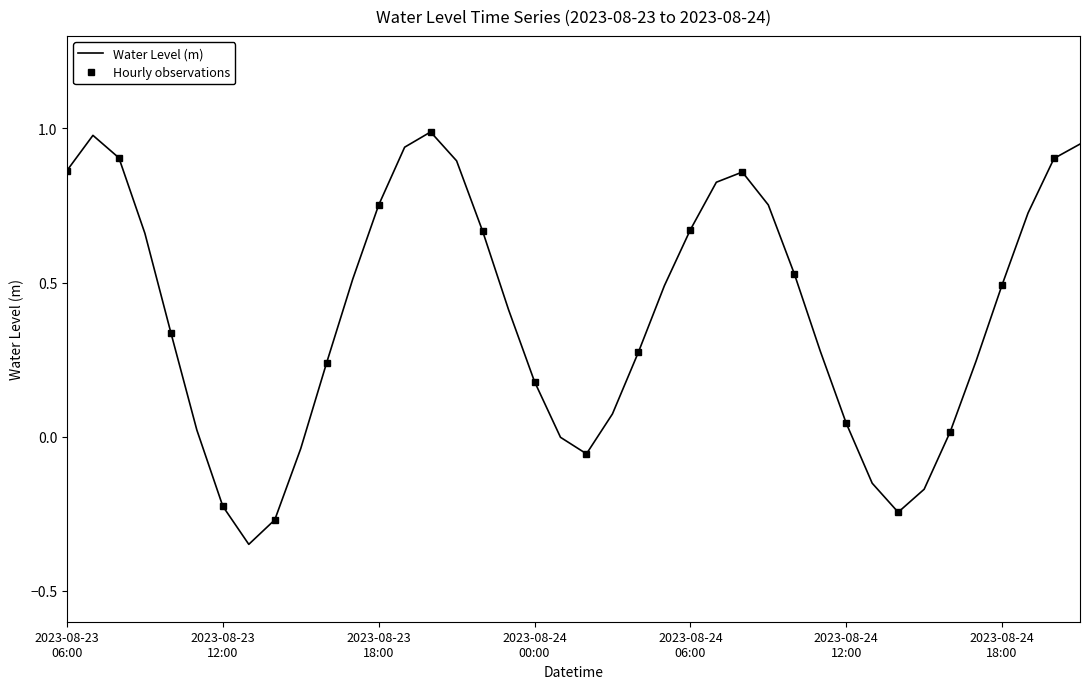

What is the greatest value displayed?

1.0